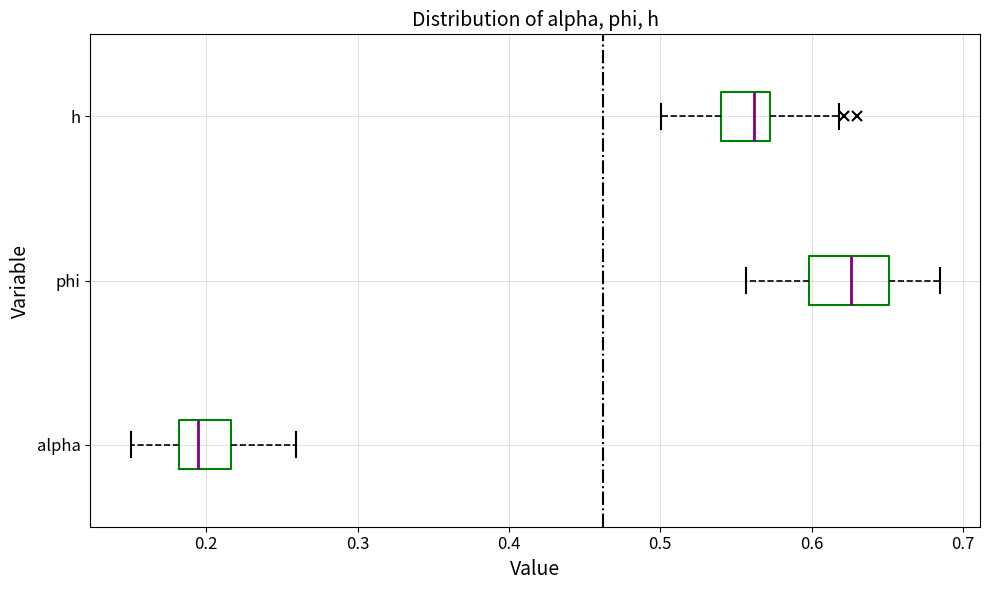

Which box's median line is the furthest to the left?

alpha